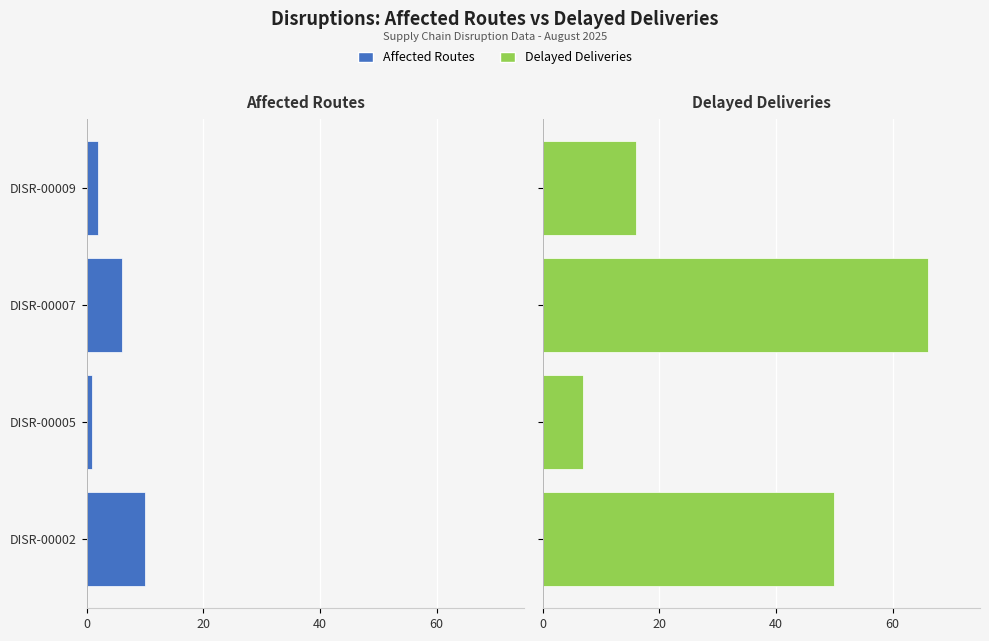

At how many categories does at least one series exceed 21?

2